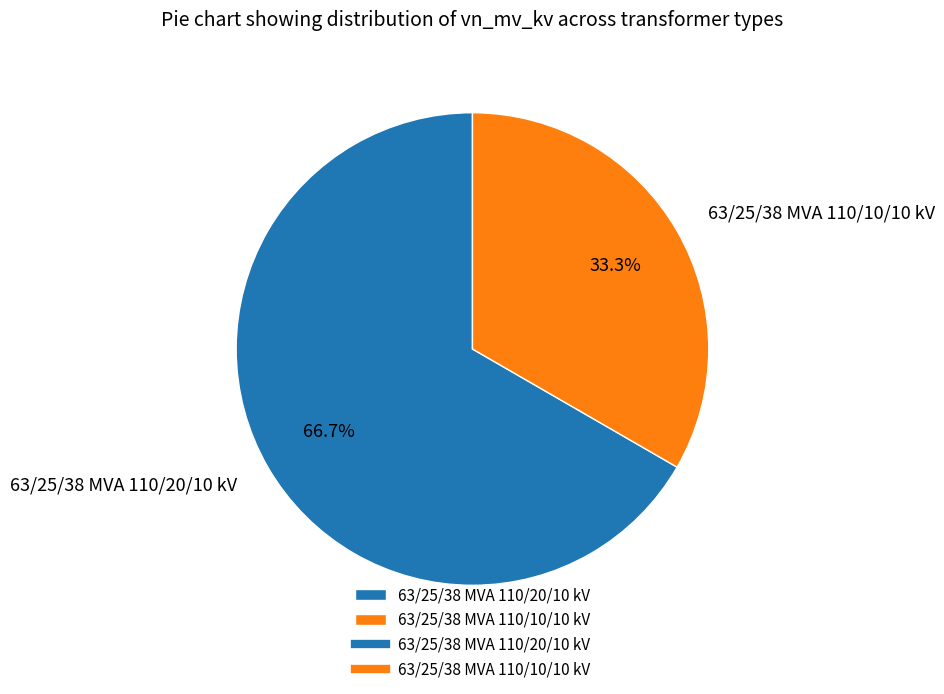

Rank the categories by value from highest to lowest.

63/25/38 MVA 110/20/10 kV, 63/25/38 MVA 110/10/10 kV